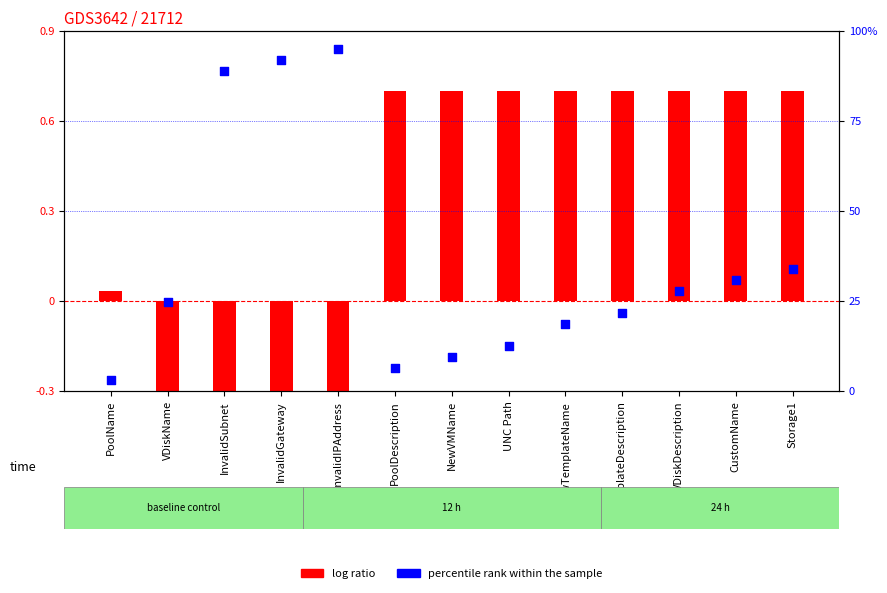

Which series contains the lowest Y value?

log ratio